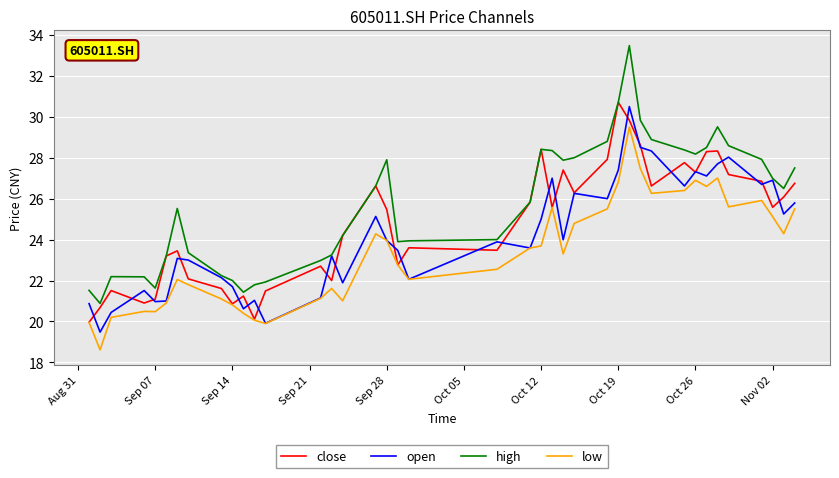

Which series has the largest total across all categories?

high